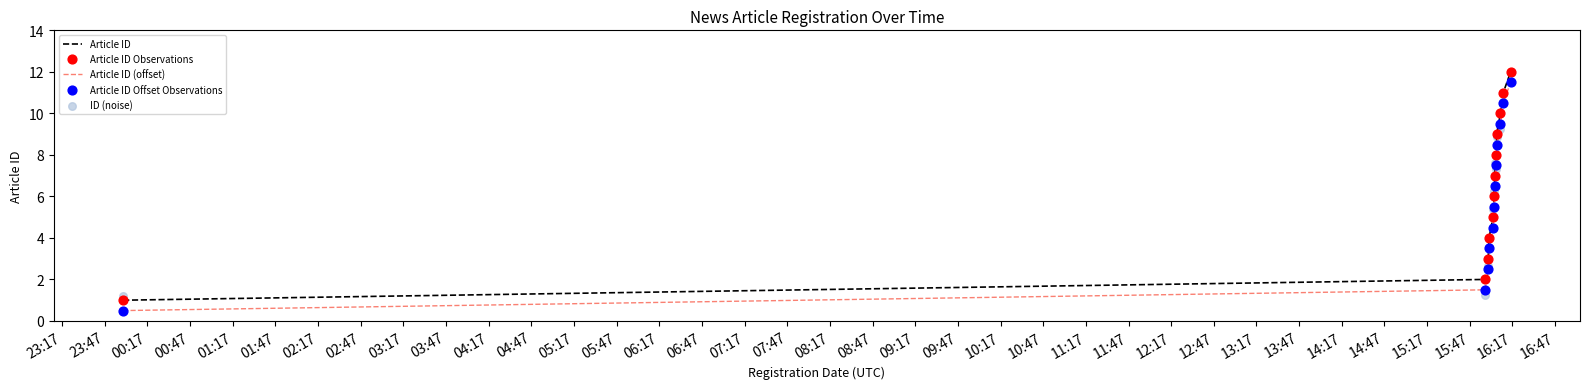

Which series reaches the minimum Y coordinate?

Article ID (offset)